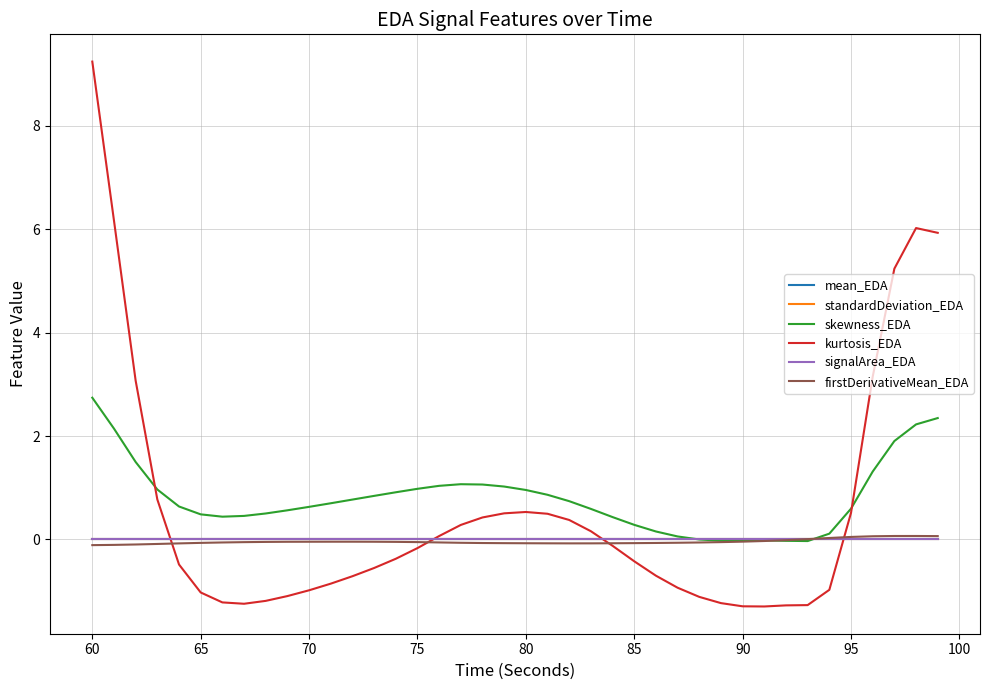

Which series has the widest spread of values?

kurtosis_EDA